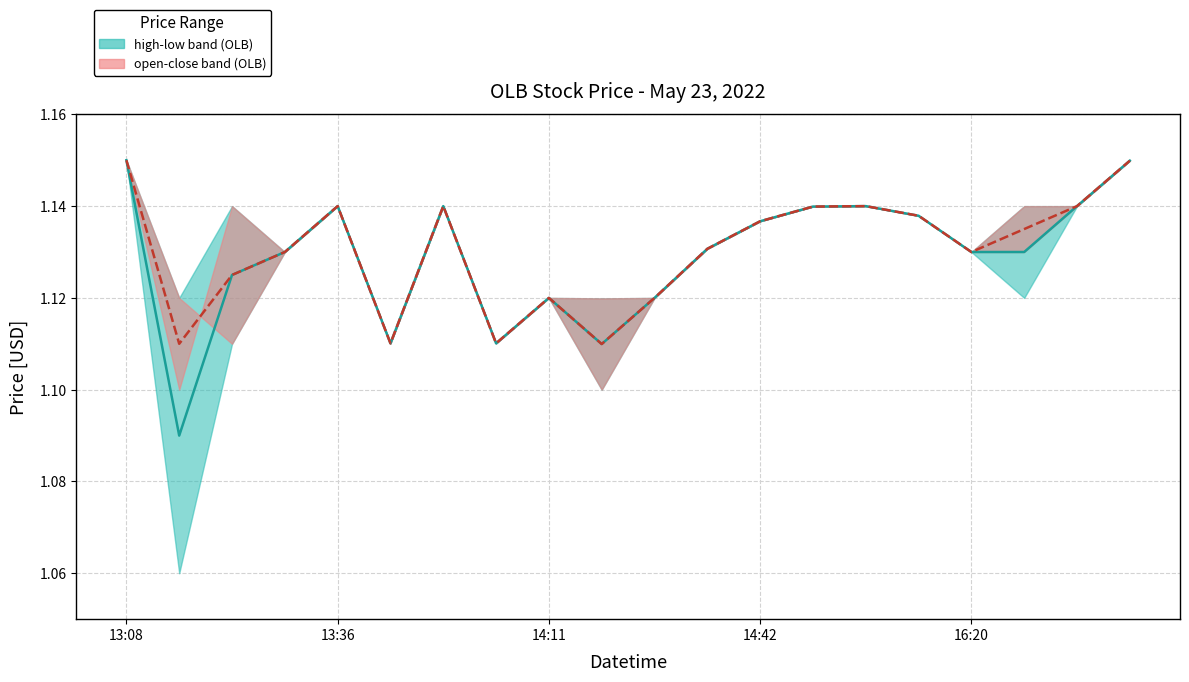

How many series are shown in this chart?

2